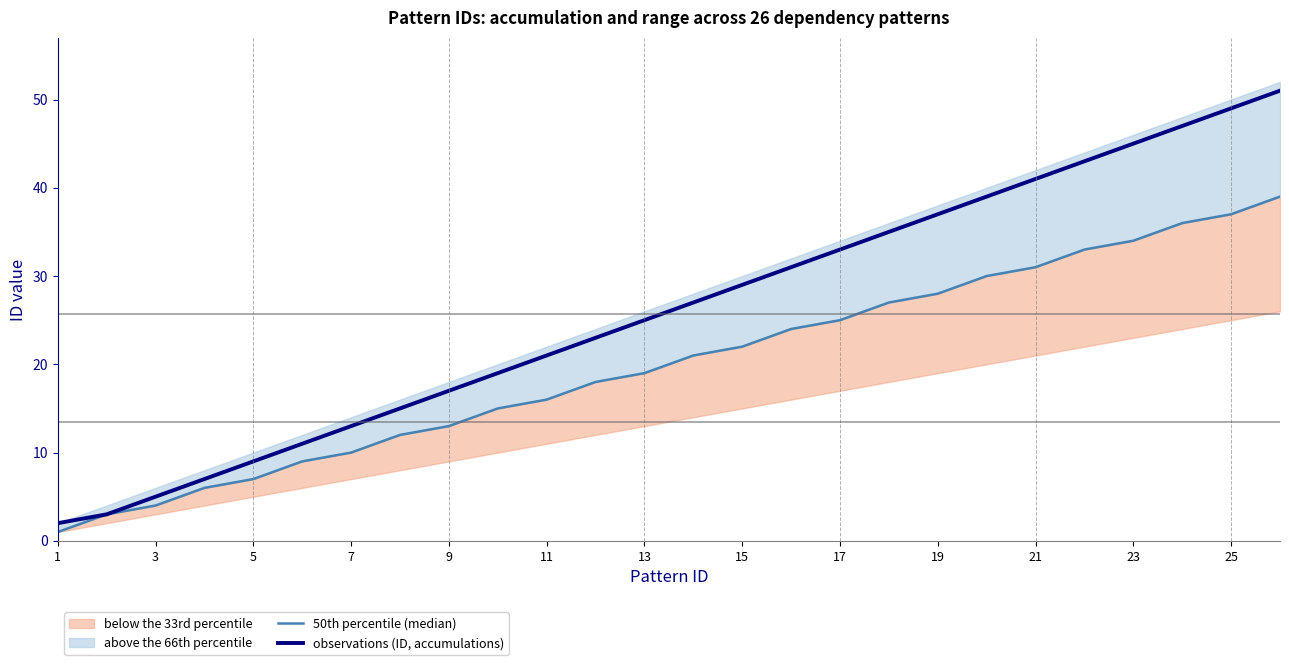

The observations (ID, accumulations) series shows 86 at 25. True or false?

False